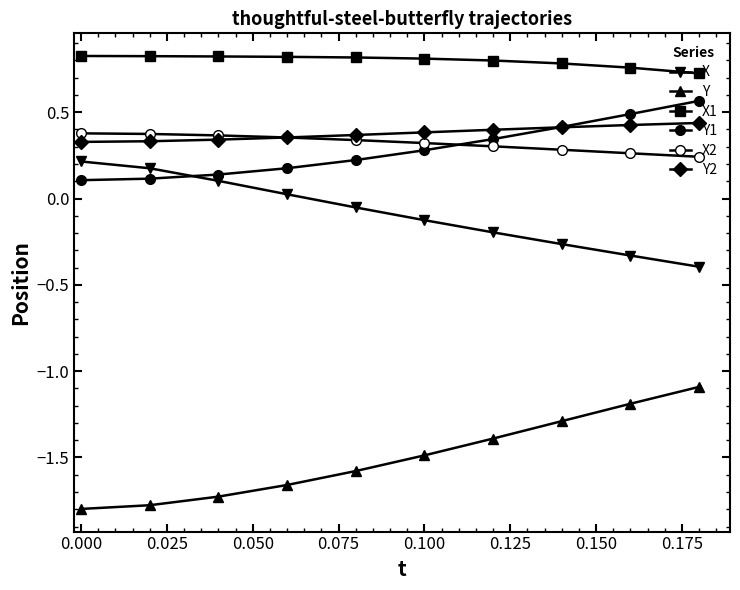

How many categories are shown in the chart?

10